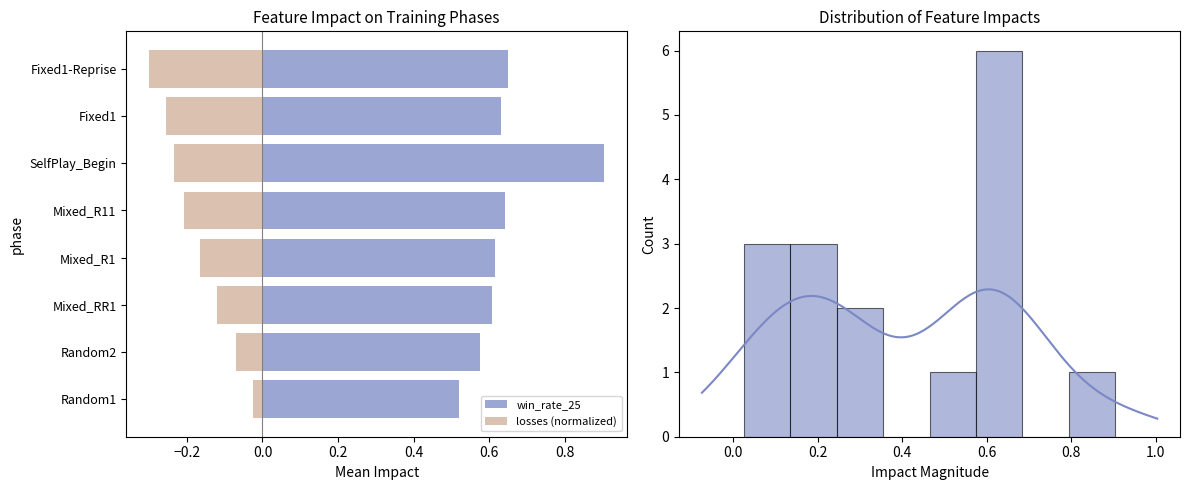

What is the difference between the maximum and minimum values in the win_rate_25 series?

0.4